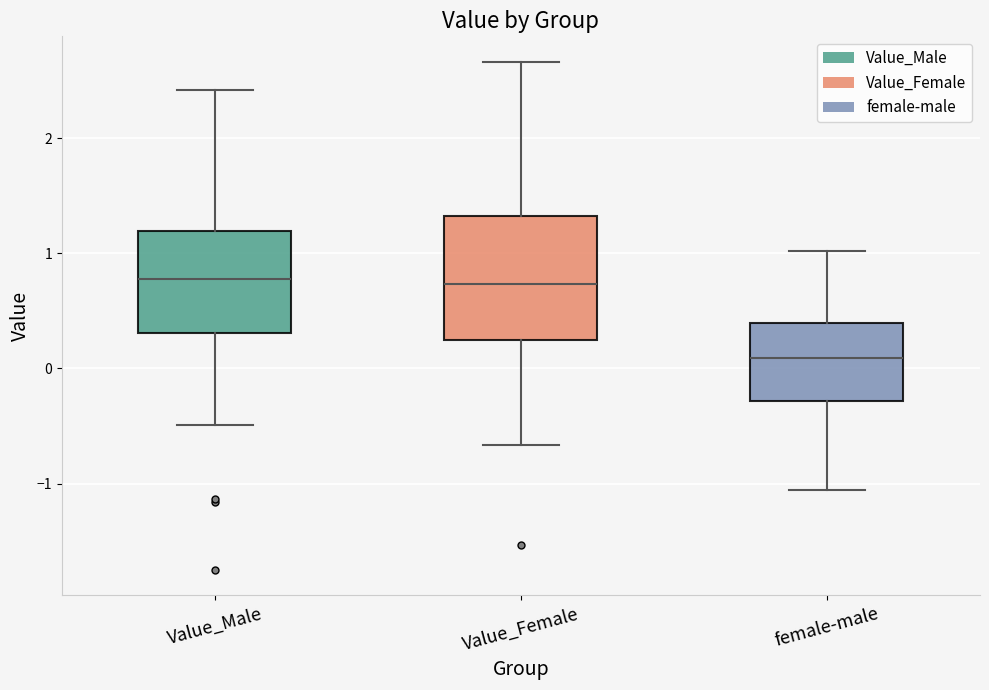

Which box is the tallest, from its lower edge to its upper edge?

Value_Female